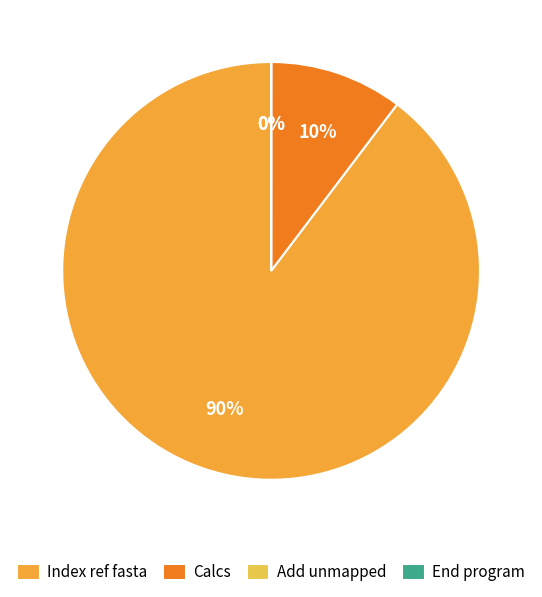

What is the majority slice?

Index ref fasta